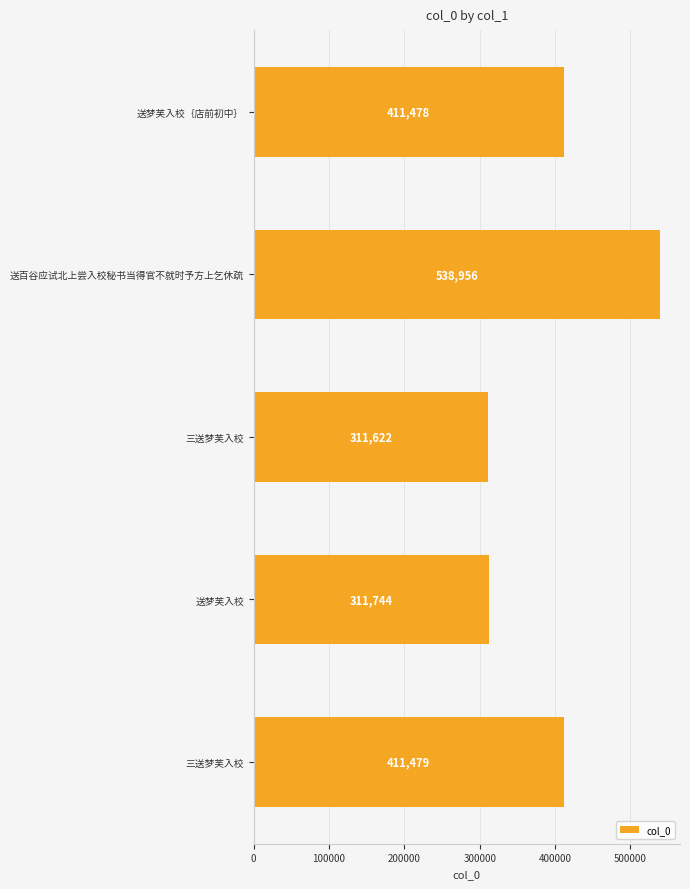

Count the number of categories in the chart.

5